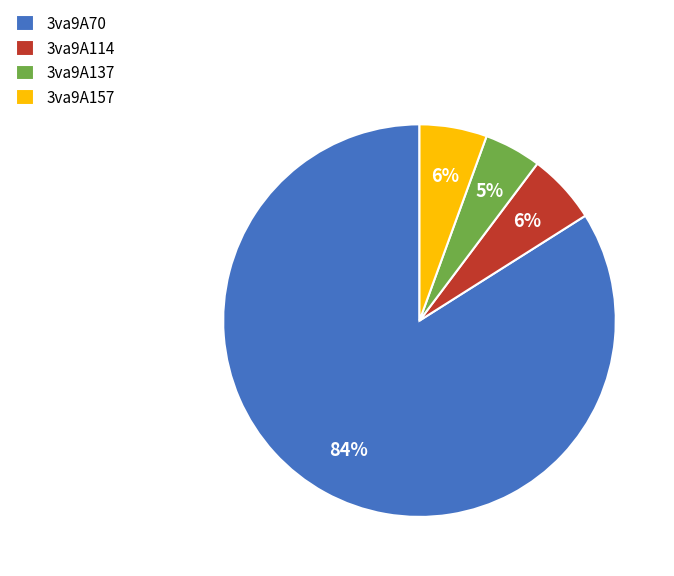

Is there any slice that represents more than half of the pie?

Yes